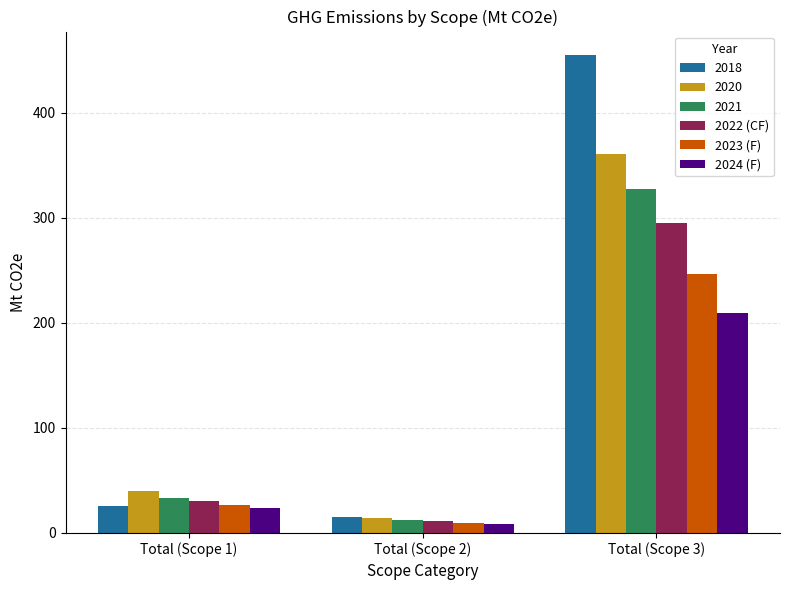

How many series are shown in this chart?

6